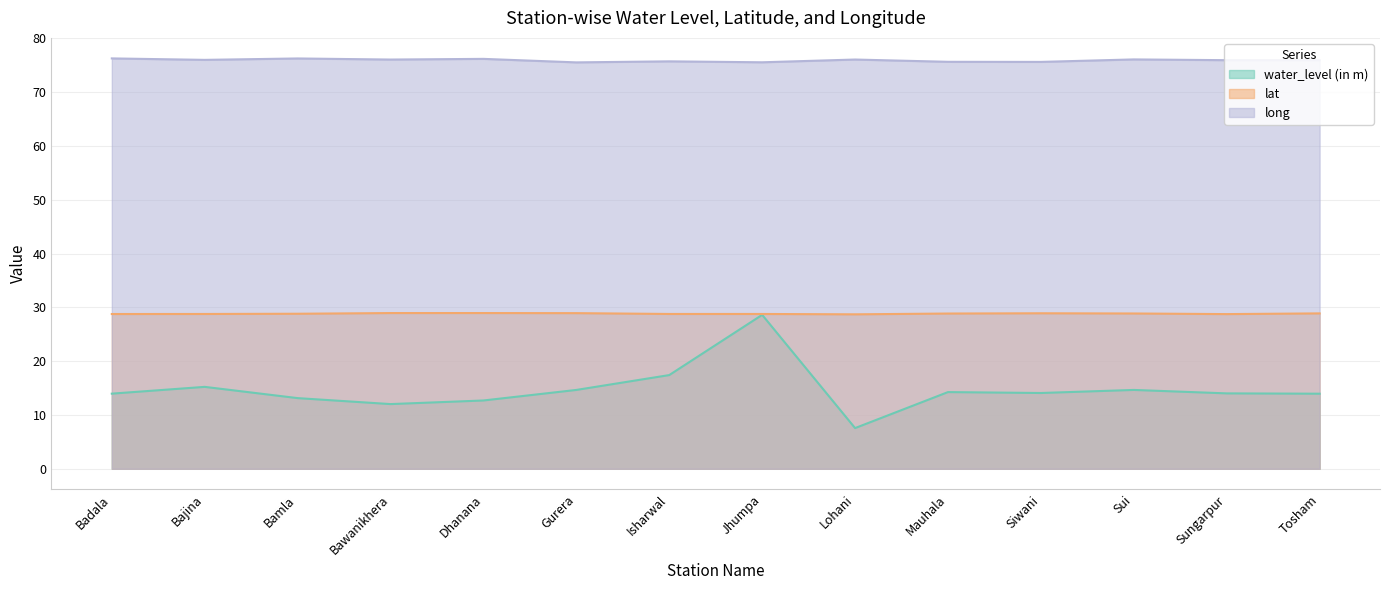

True or false: lat and long intersect in this chart.

False